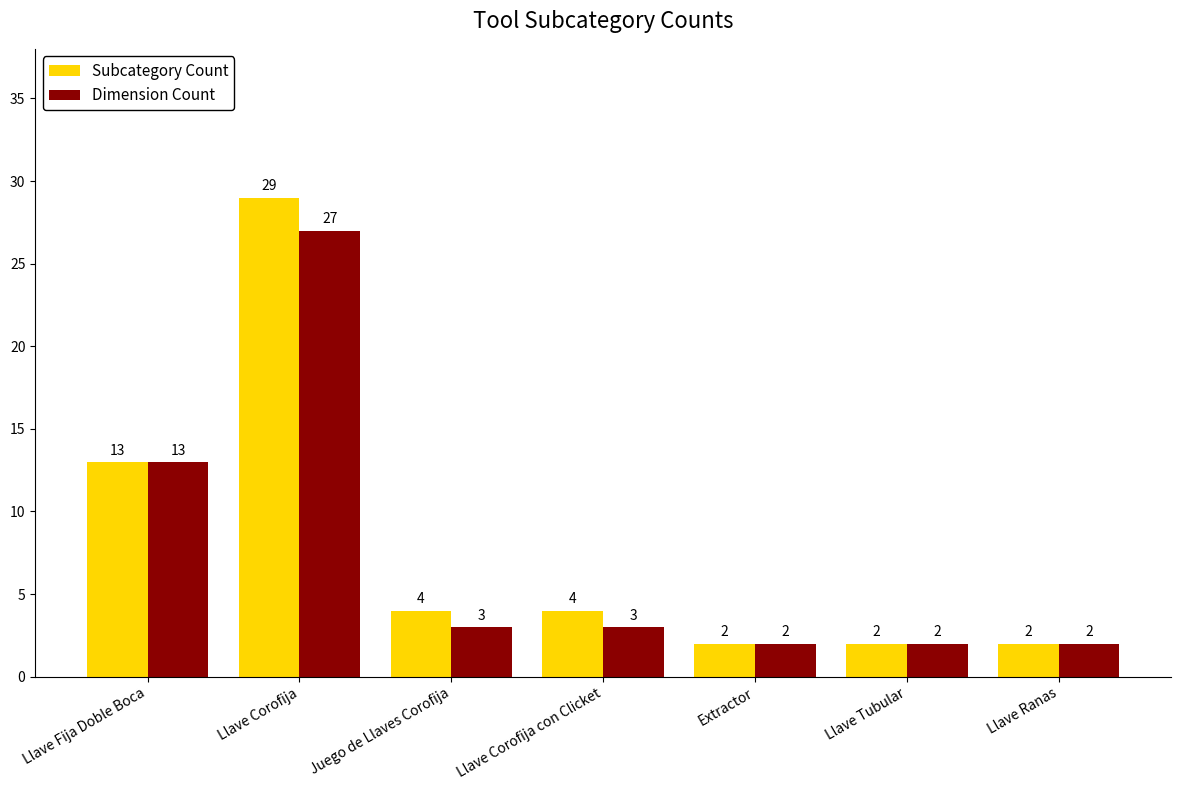

List the series in order of their overall mean, highest first.

Subcategory Count, Dimension Count